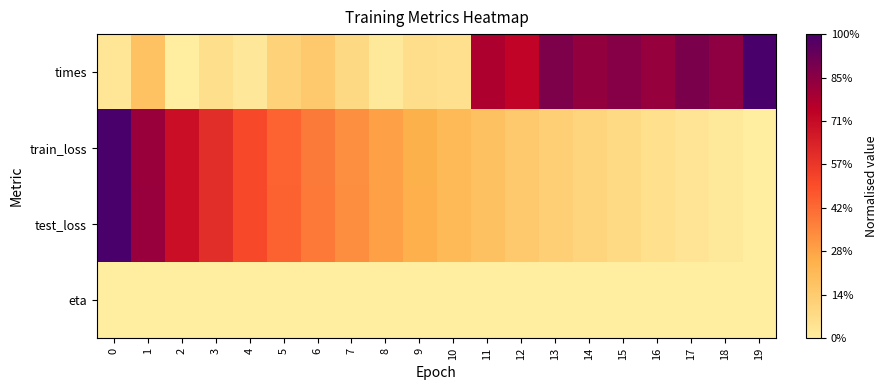

Which has a higher value, 7 or 0?

7